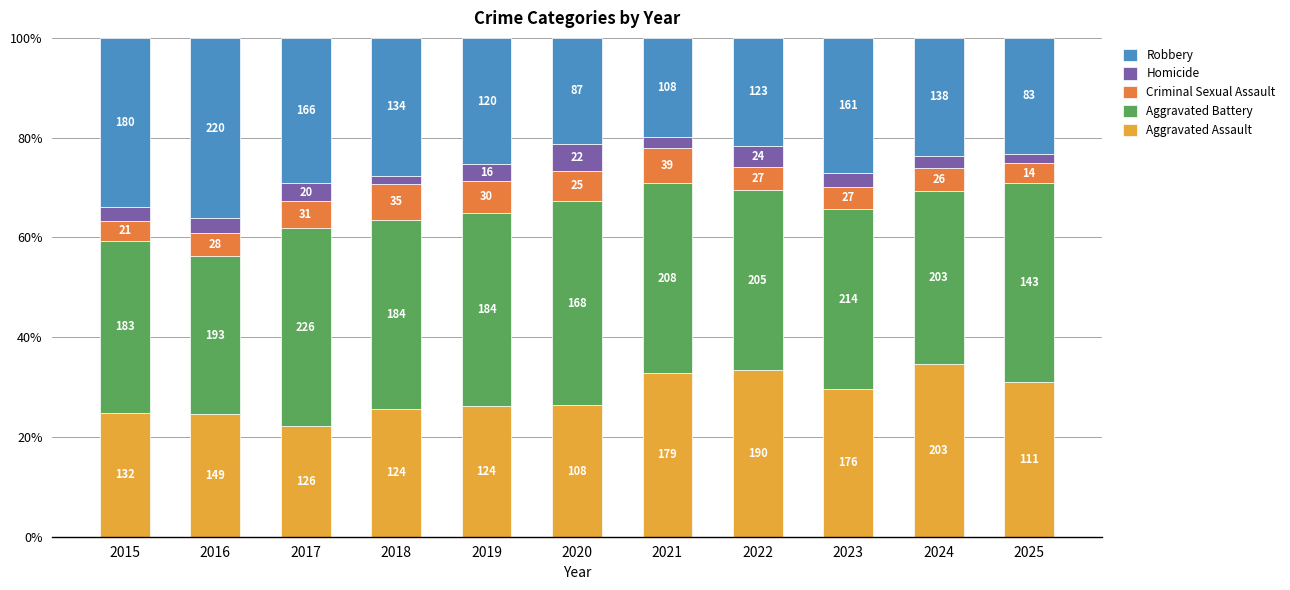

What is the total value across all series at 2018?

100.0